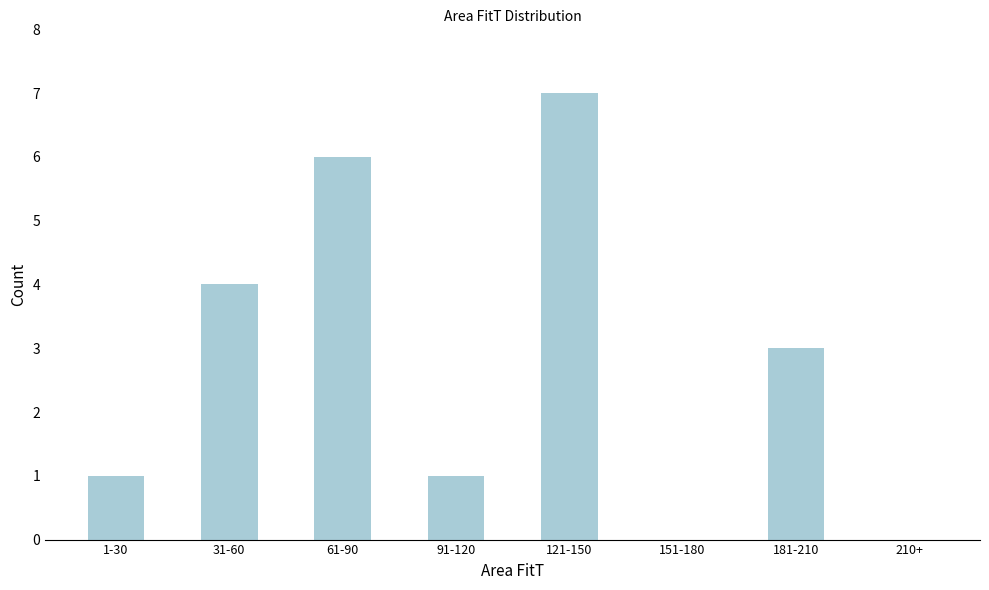

Reading left to right, extract all data points from this chart.

1-30=1	31-60=4	61-90=6	91-120=1	121-150=7	151-180=0	181-210=3	210+=0